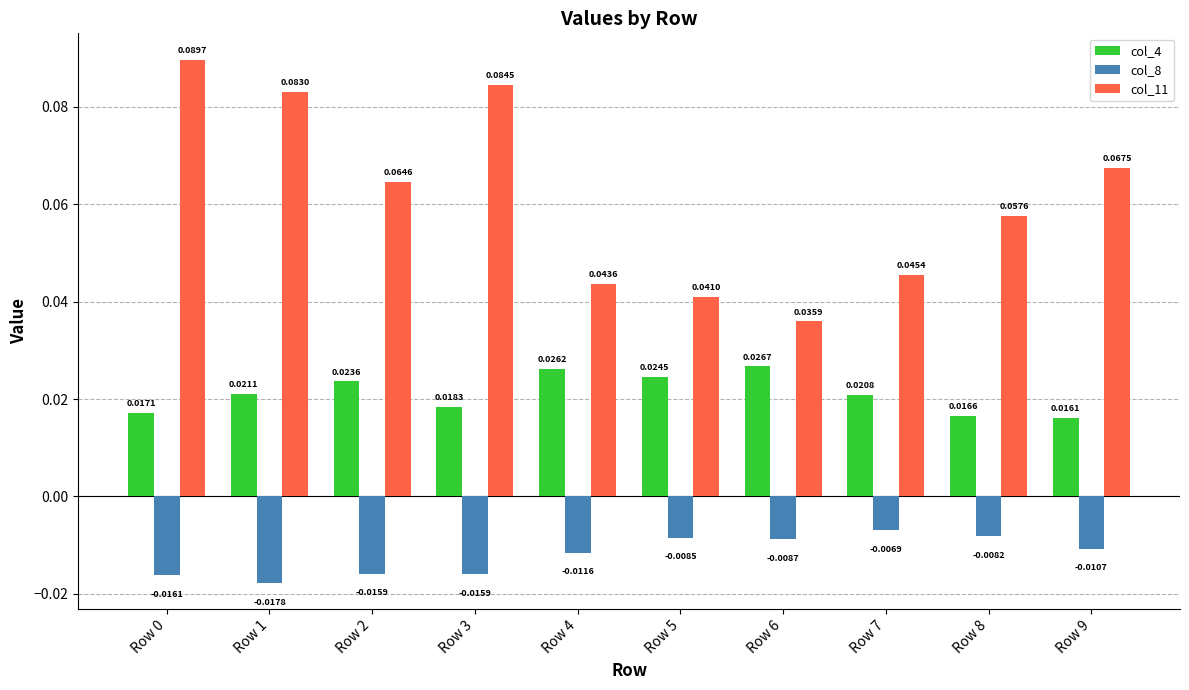

Rank the series at Row 5 from lowest to highest value.

col_8, col_4, col_11